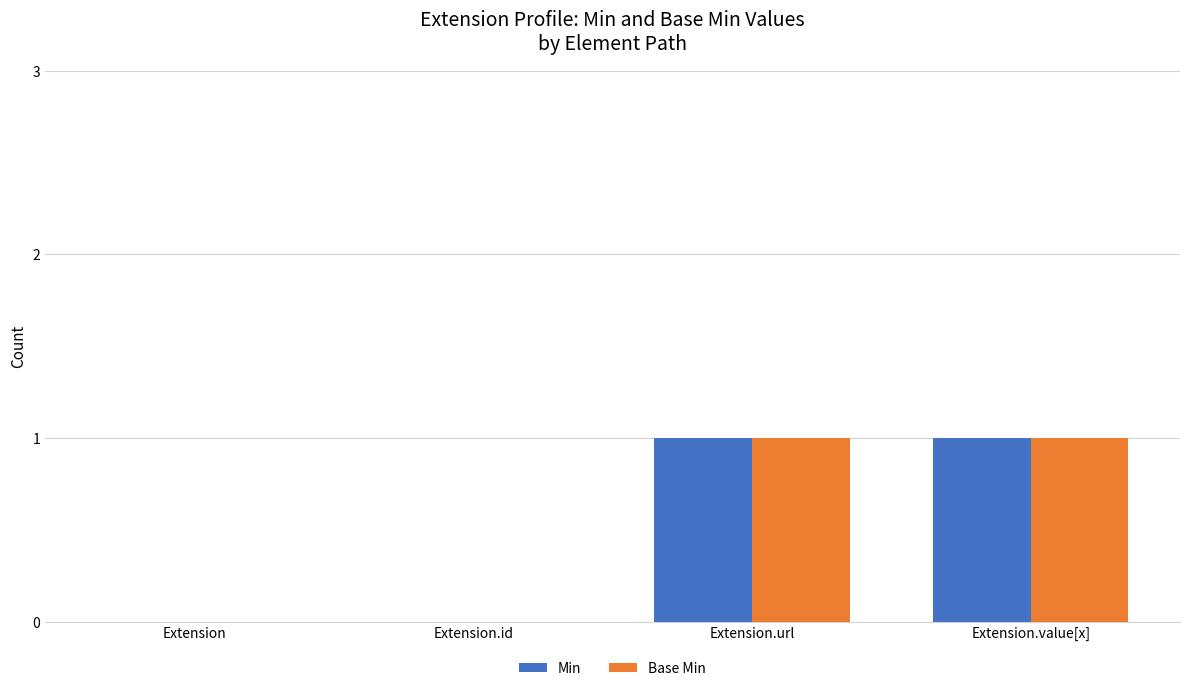

How many Base Min values are between 0 and 1?

4